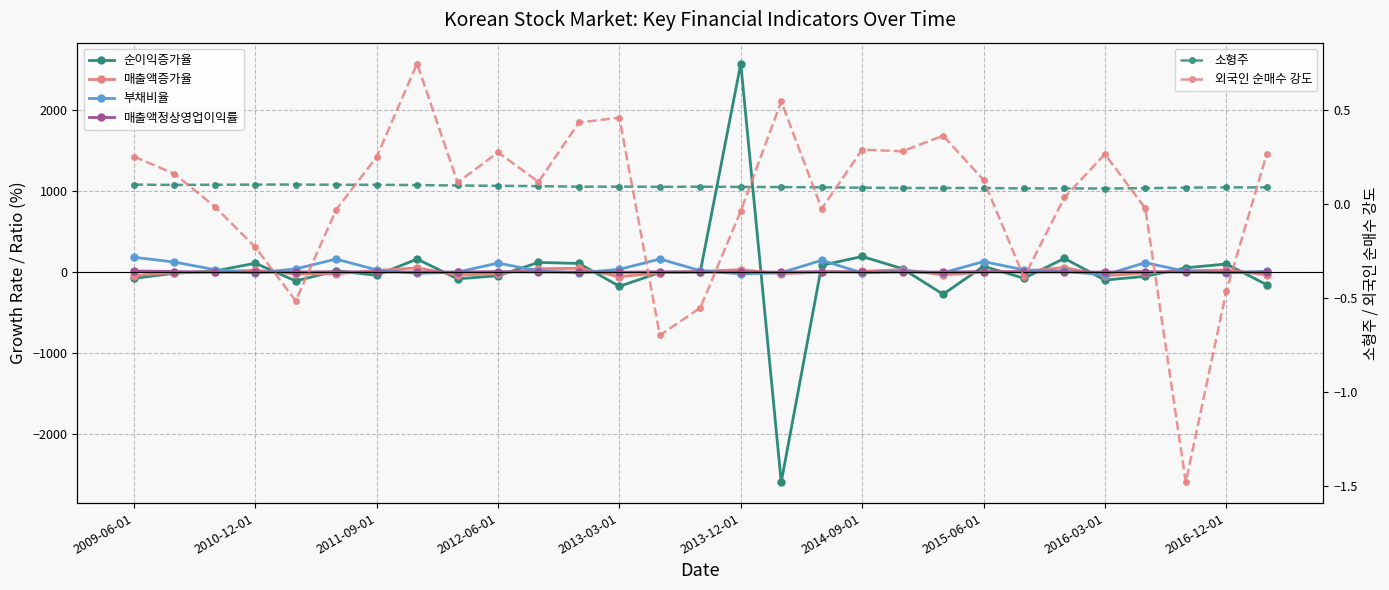

What is the difference between the second highest and second lowest values in the 매출액증가율 series?

97.1